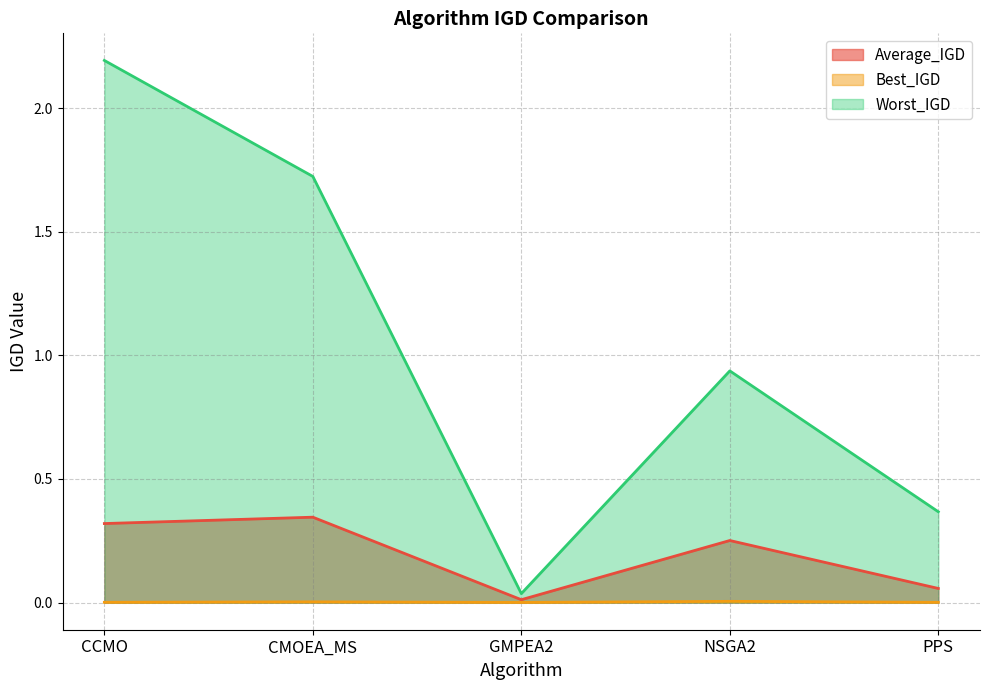

True or false: Worst_IGD has more than 2 points higher than both neighbors.

False